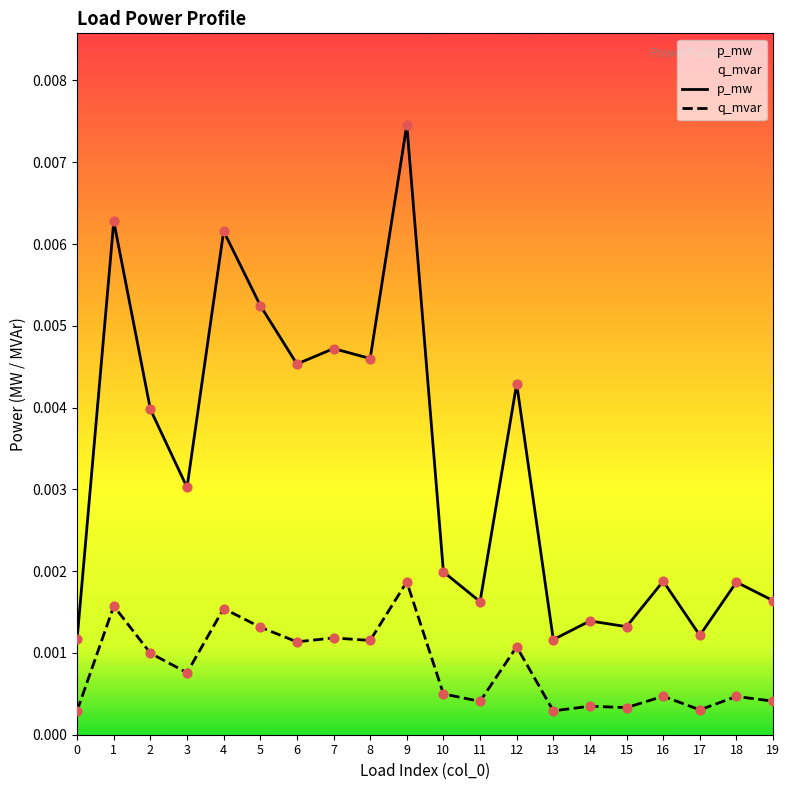

Which series has the largest total across all categories?

p_mw